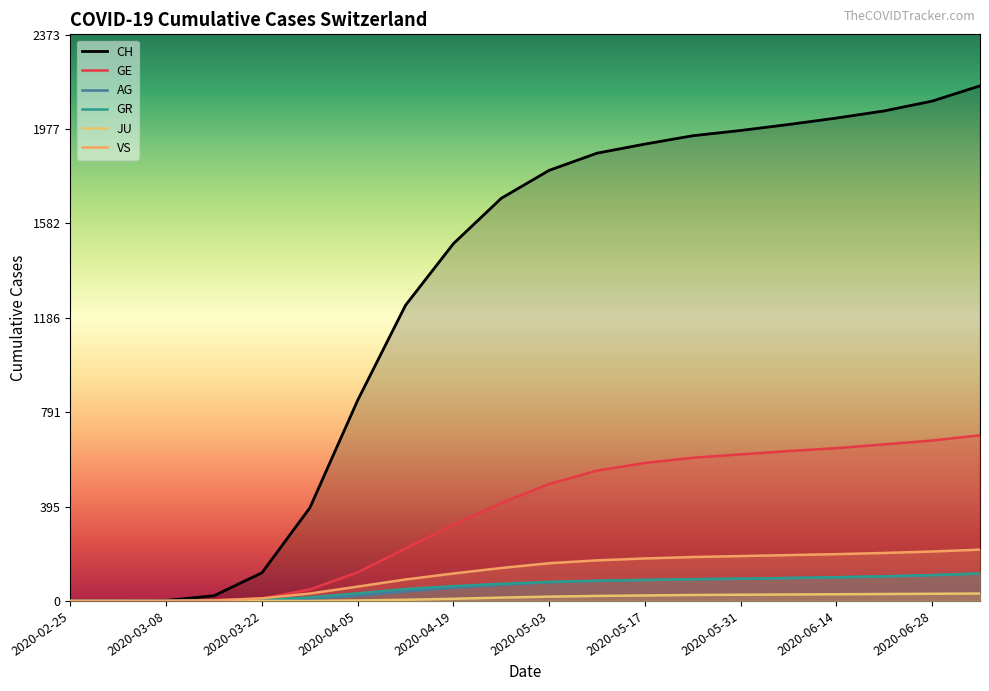

At how many categories does at least one series exceed 906?

13